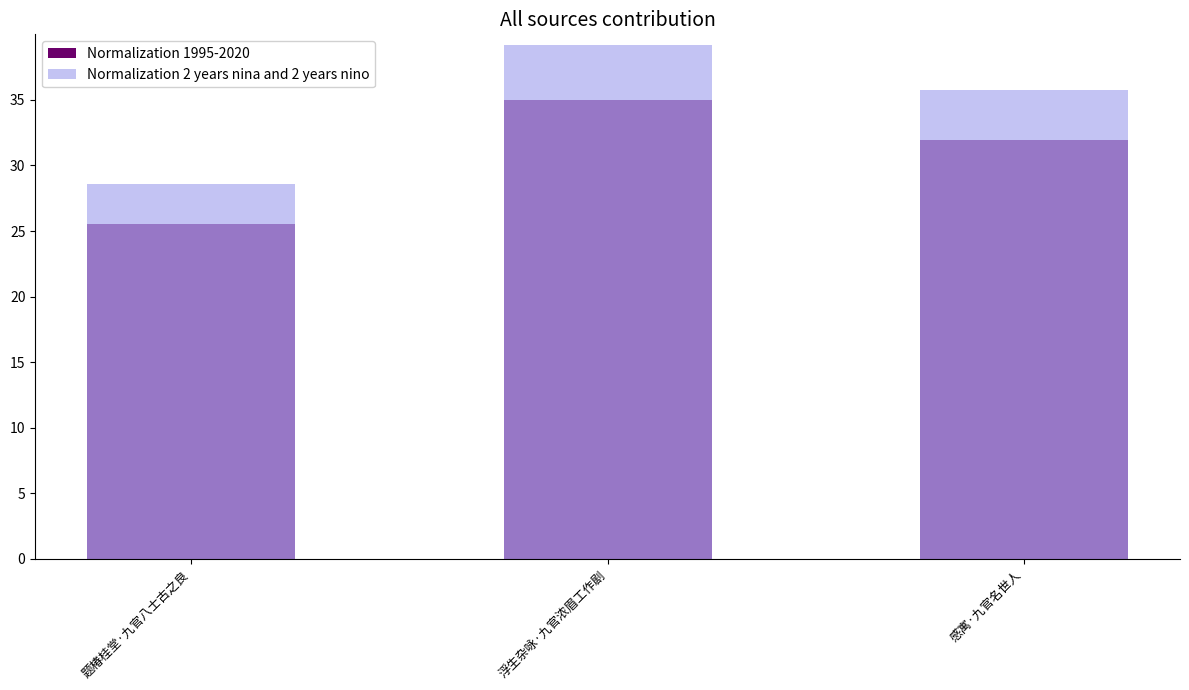

What is the difference between the maximum and minimum values in the Normalization 2 years nina and 2 years nino series?

10.6